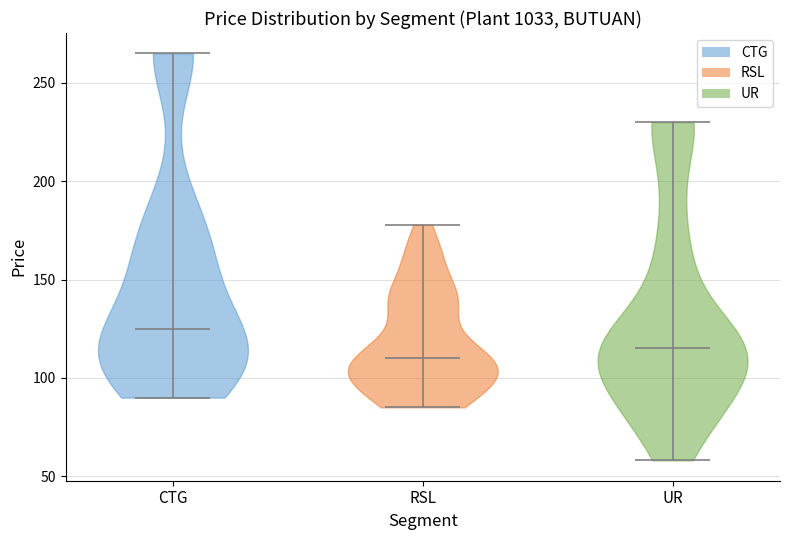

Which violin has the lowest median line?

RSL